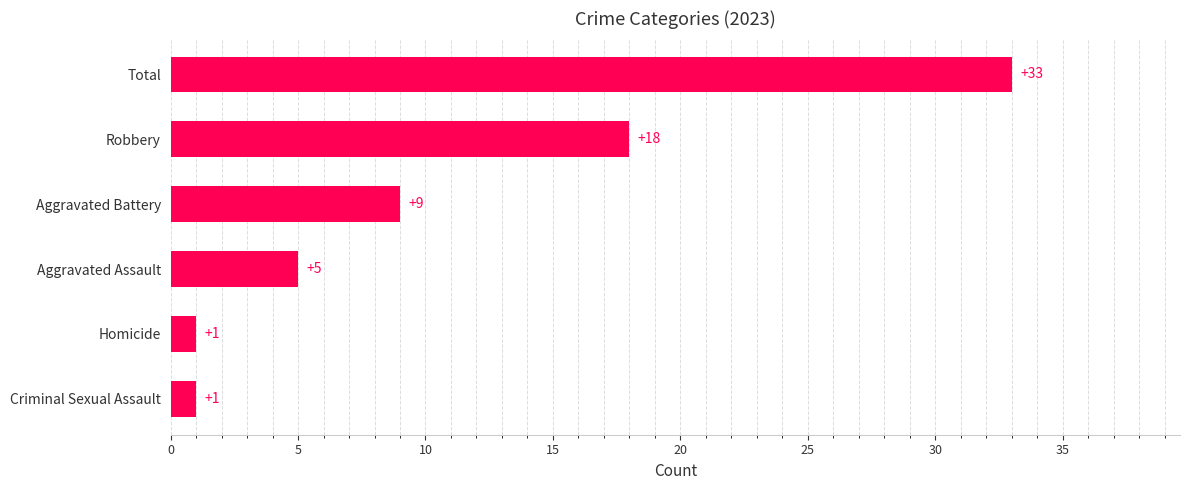

What is the smallest value displayed?

1